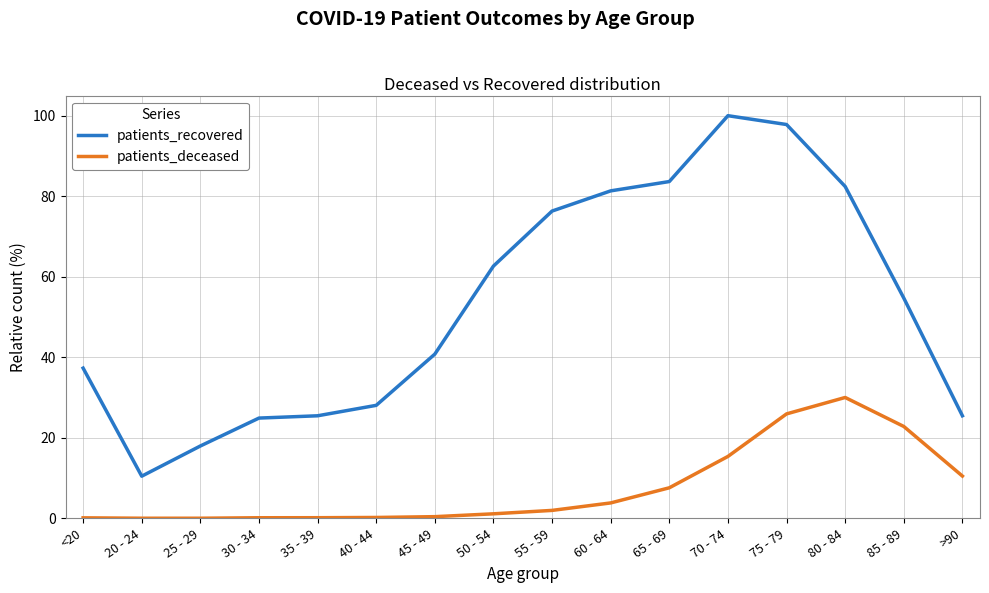

True or false: patients_recovered and patients_deceased intersect in this chart.

False